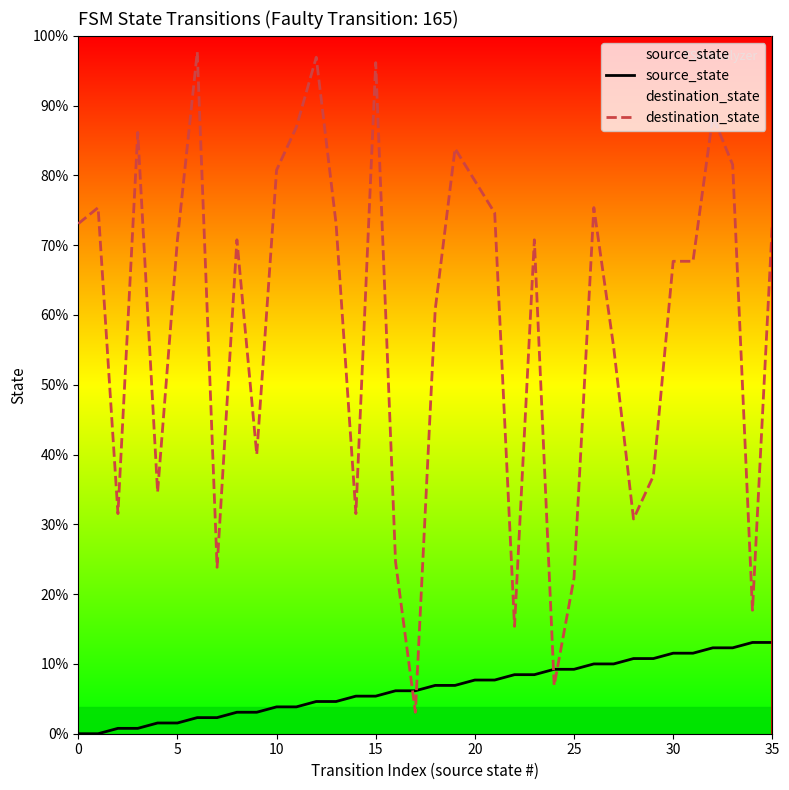

What is the label of the 16th point from the right?

20